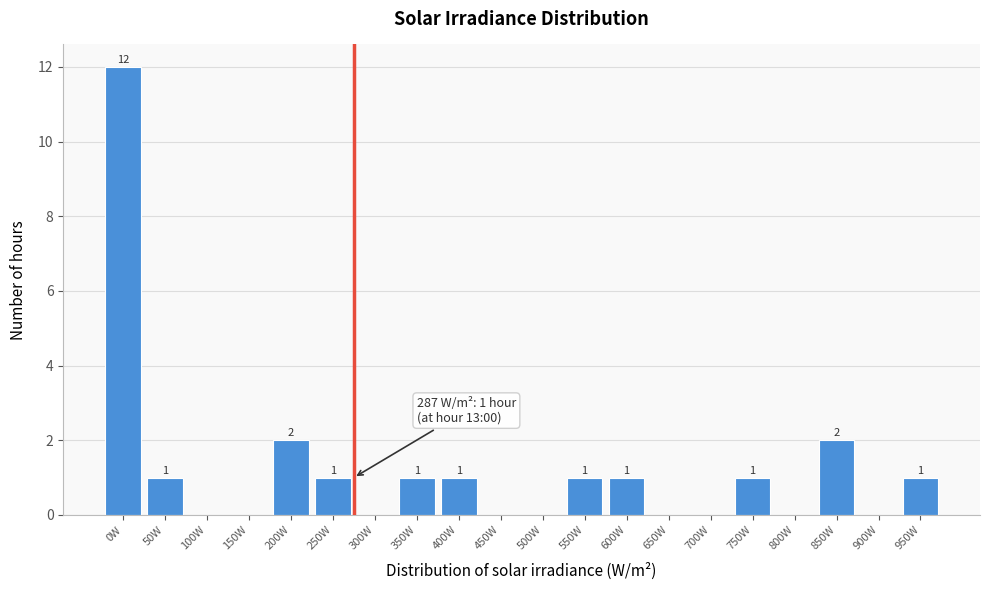

Reading left to right, what are all the values shown in this chart?

0W=12	50W=1	100W=0	150W=0	200W=2	250W=1	300W=0	350W=1	400W=1	450W=0	500W=0	550W=1	600W=1	650W=0	700W=0	750W=1	800W=0	850W=2	900W=0	950W=1